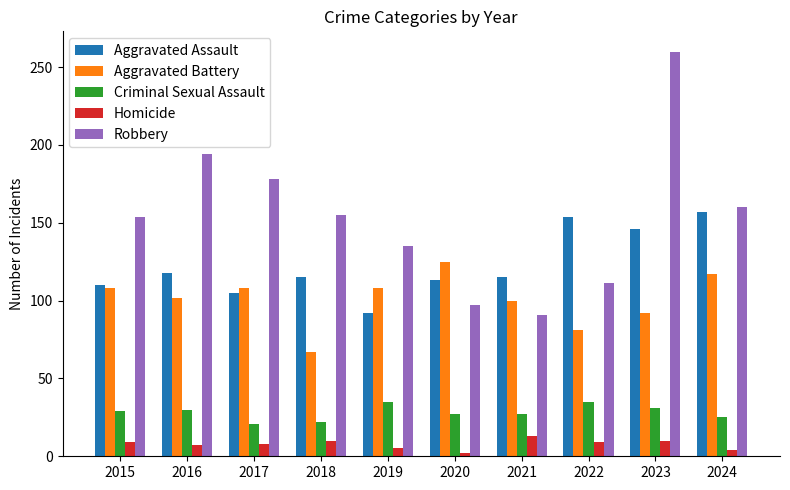

Count the number of categories in the chart.

10